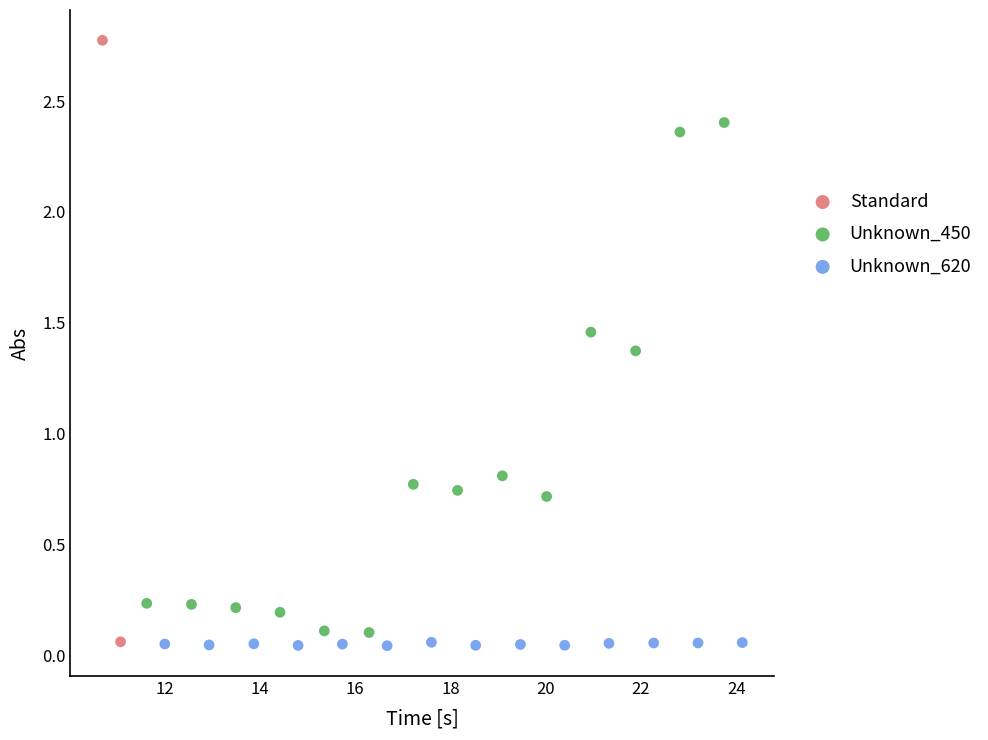

Which series has the largest Y range (max minus min)?

Standard